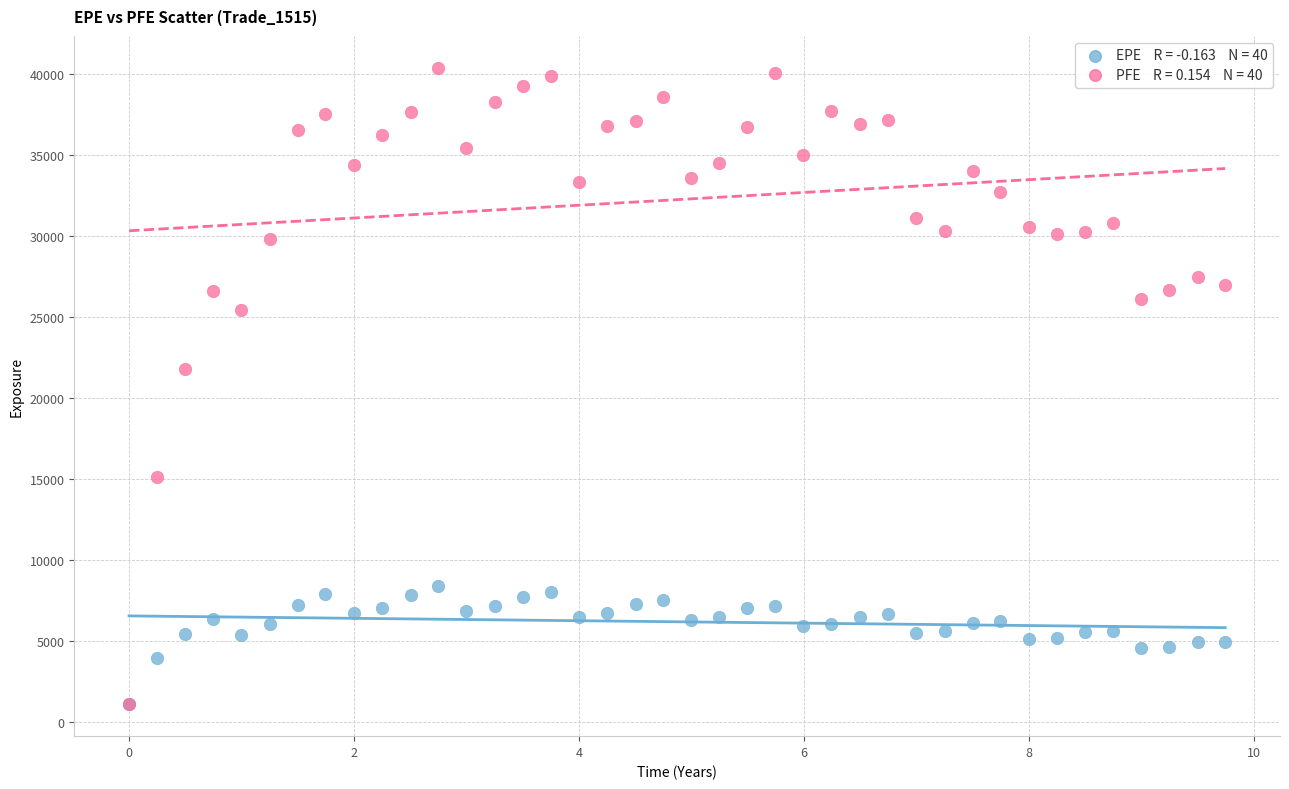

Across all series, what Y value is closest to 20731?

21764.3